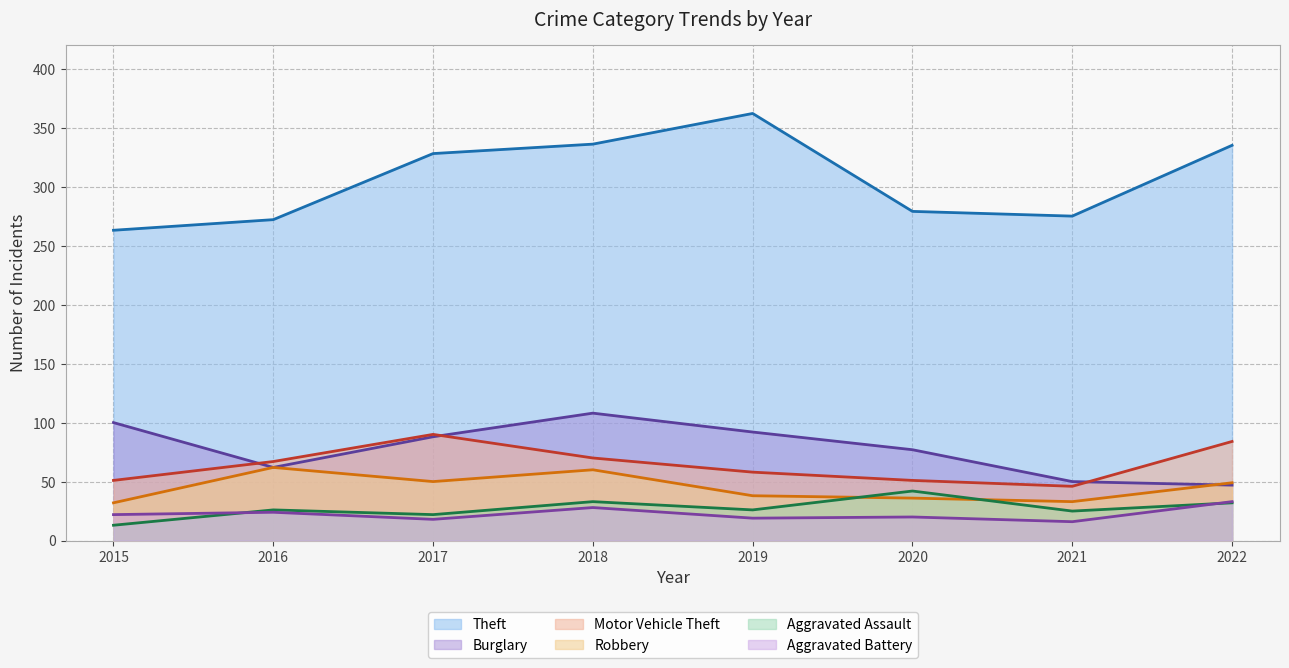

What are all the series names shown in the legend?

Theft, Burglary, Motor Vehicle Theft, Robbery, Aggravated Assault, Aggravated Battery